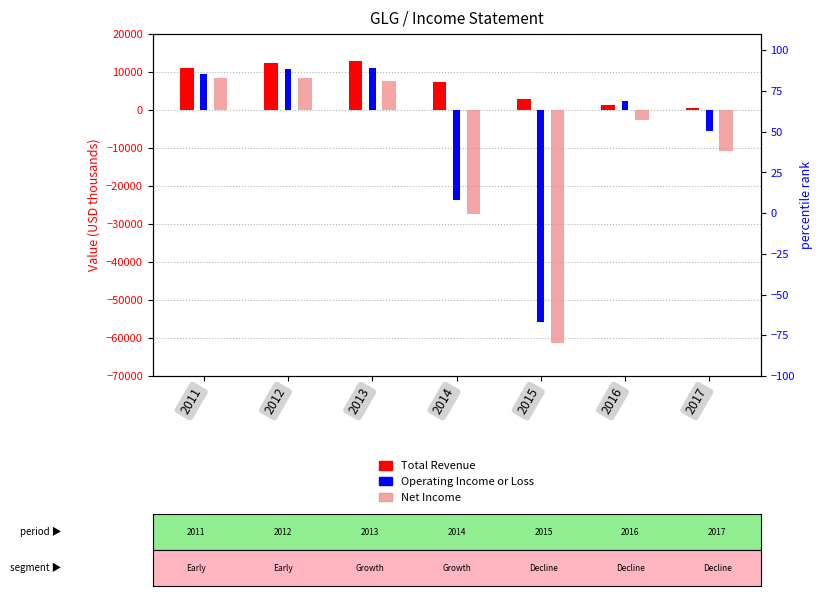

The Operating Income or Loss series shows 10900 at 2012. True or false?

True